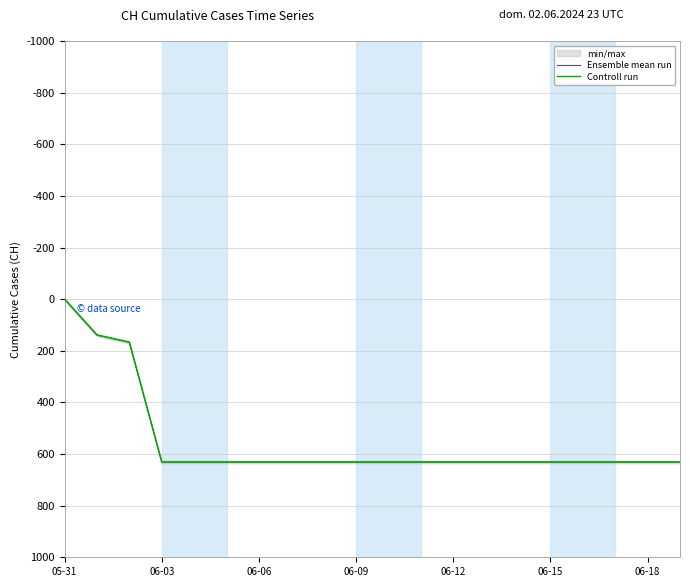

The value of Ensemble mean run at 06-15 is 631. True or false?

True